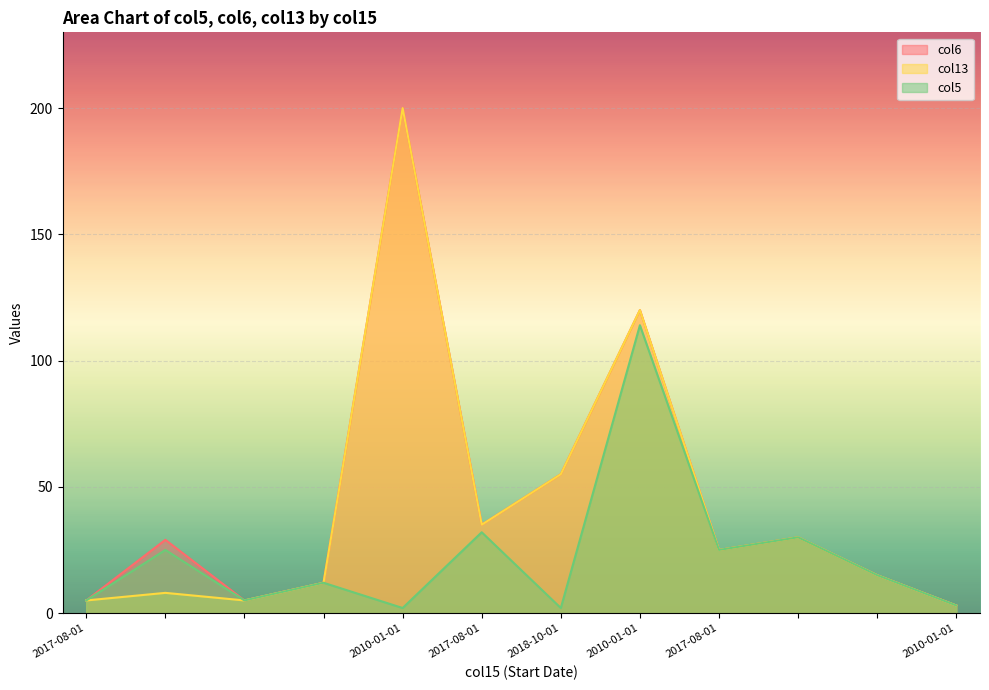

At how many categories does at least one series exceed 136?

1